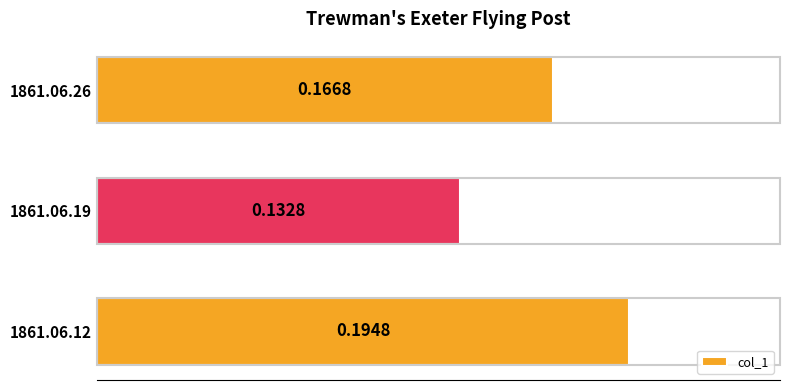

List the labels in order of value, largest first.

1861.06.12, 1861.06.26, 1861.06.19